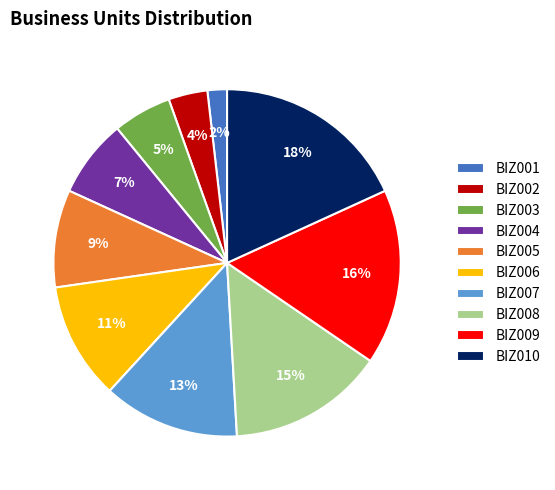

Which category has the biggest portion of the pie?

BIZ010